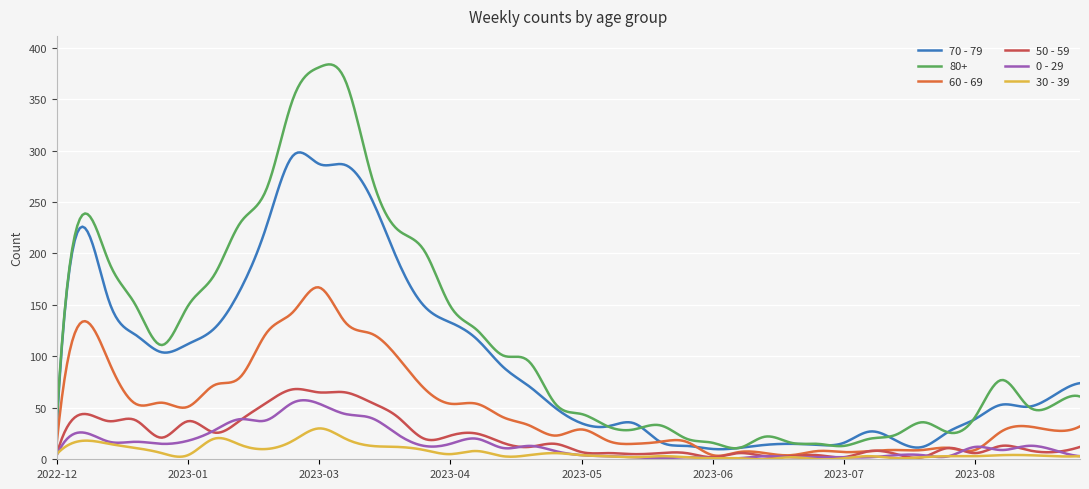

What is the highest value of the 50 - 59 series?

68.3